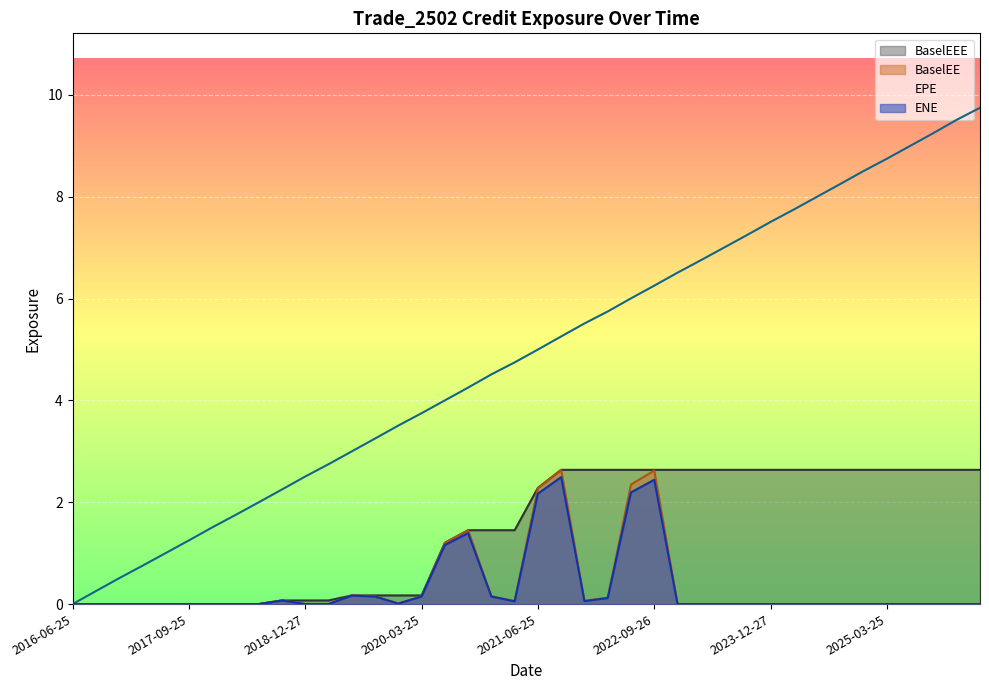

At which category is the sum across all series the highest?

2022-09-26